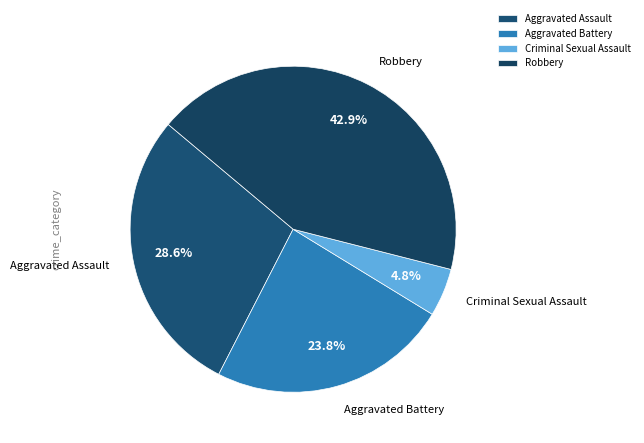

Count the number of slices in the pie.

4